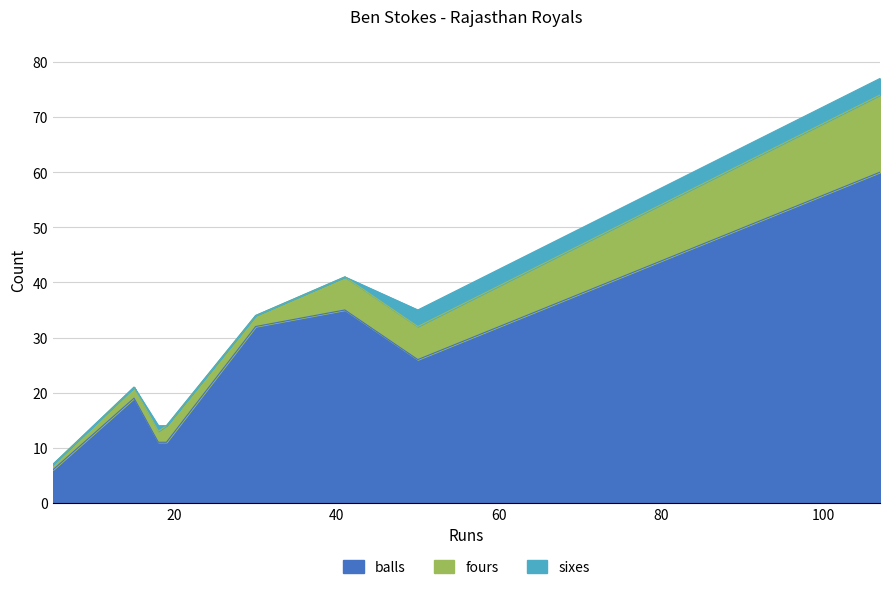

True or false: sixes and balls cross at least once.

False